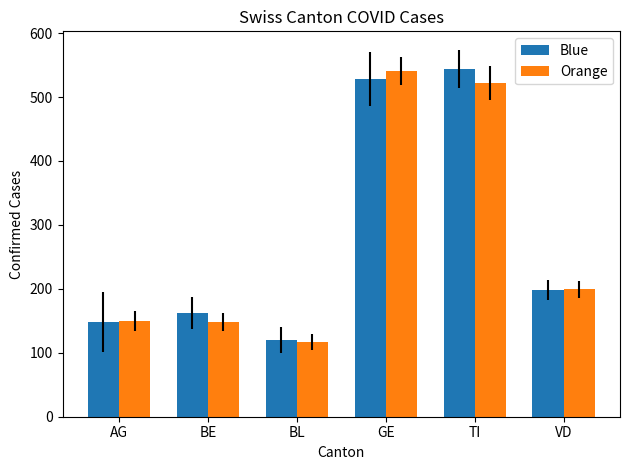

What position from the right is BL?

4